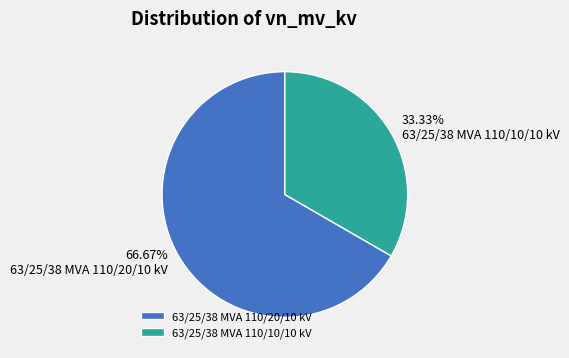

To the nearest percent, what is the difference between the 63/25/38 MVA 110/20/10 kV and 63/25/38 MVA 110/10/10 kV slice percentages?

33%